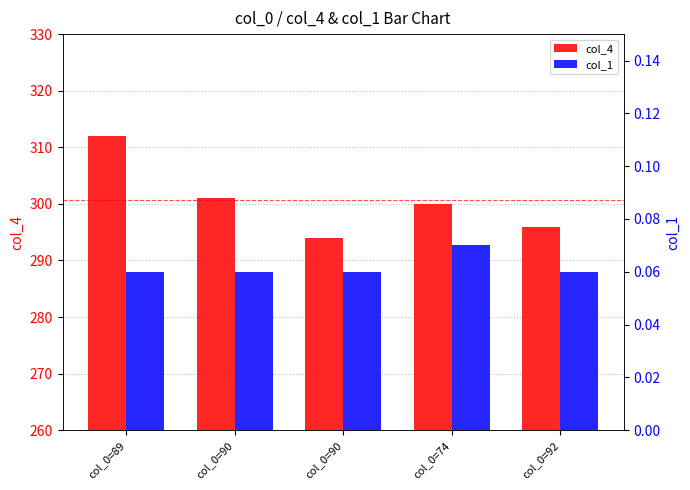

What is the highest value of the col_1 series?

0.1